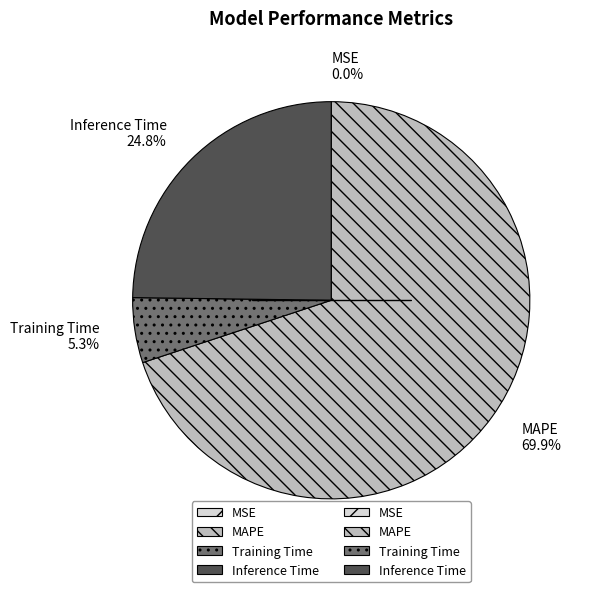

True or false: MAPE accounts for 70% of the total.

True